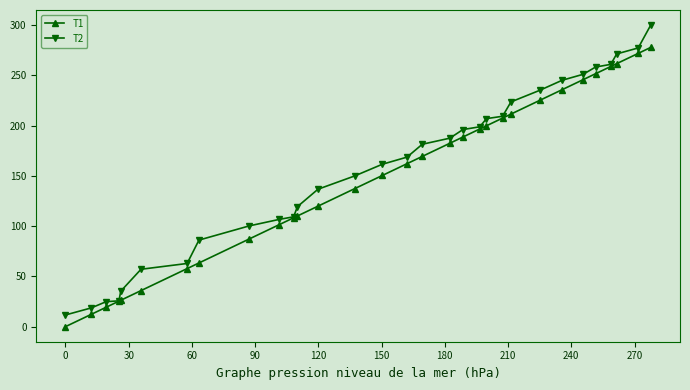

What is the value of the T1 point at the 21st from the left?

199.8